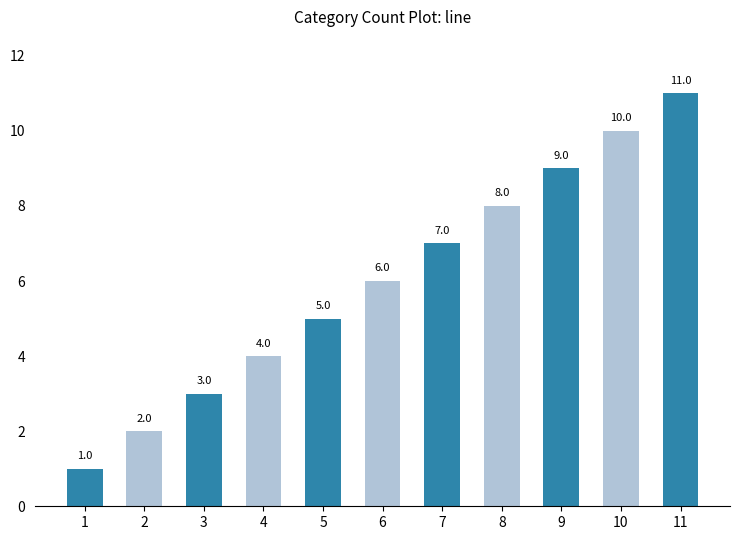

Is it true that the value at 11 is 11?

True